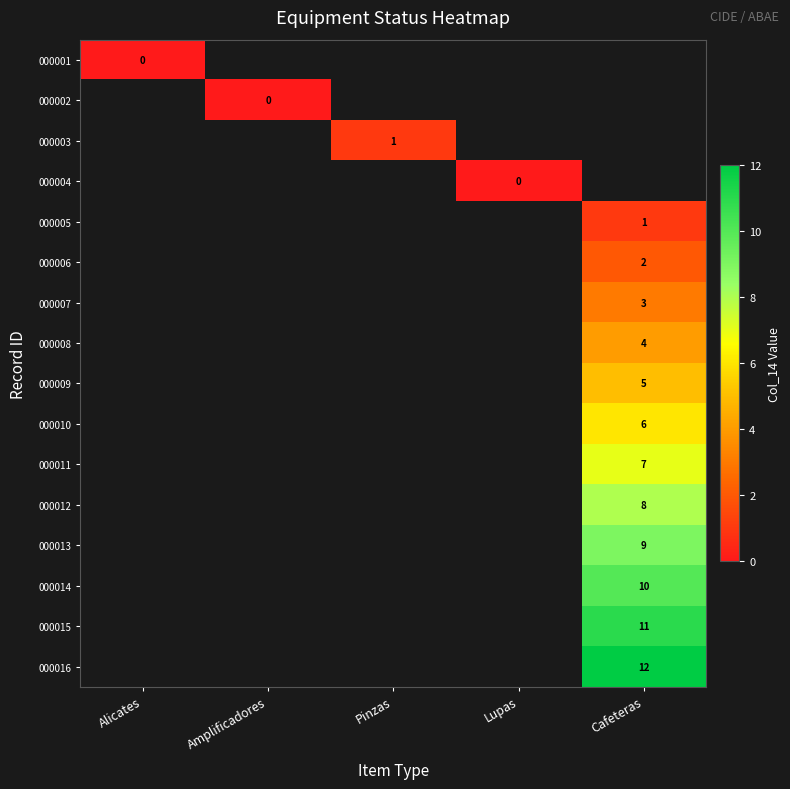

At how many categories does at least one series exceed 9?

1